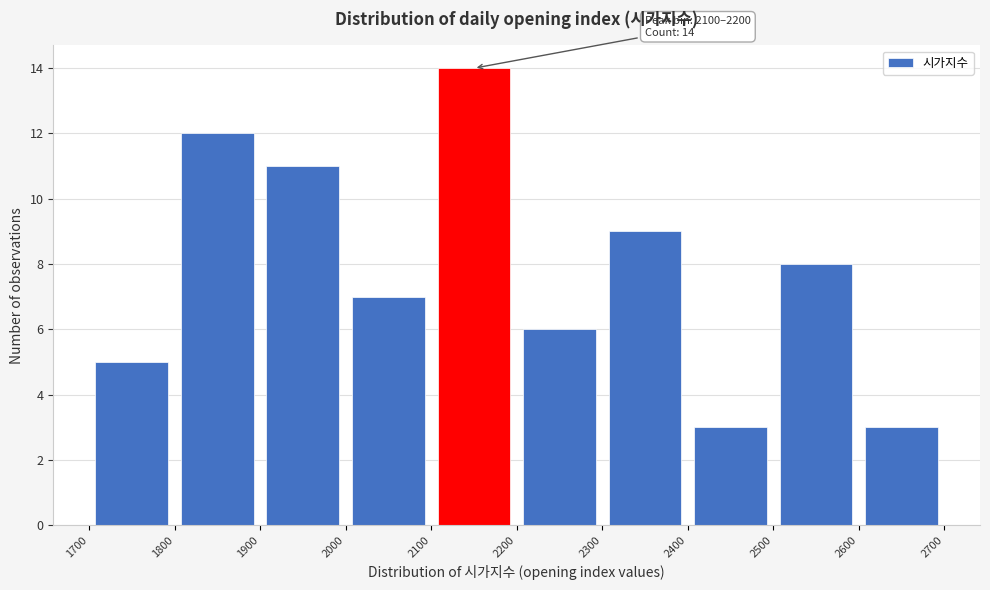

Over which range of the x-axis is the bar tallest?

2100 to 2200